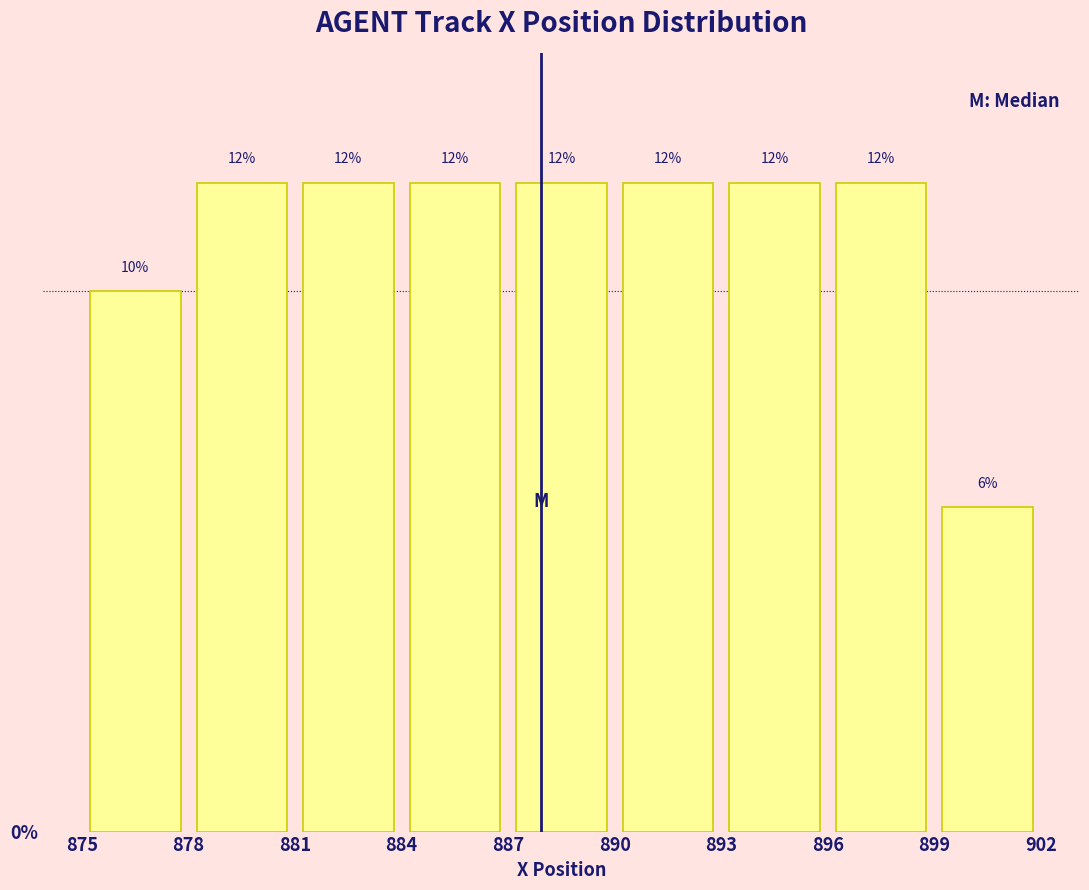

Reading left to right, list every bar in this chart as the range it spans on the x-axis followed by its height.

875 to 878: 10
878 to 881: 12
881 to 884: 12
884 to 887: 12
887 to 890: 12
890 to 893: 12
893 to 896: 12
896 to 899: 12
899 to 902: 6